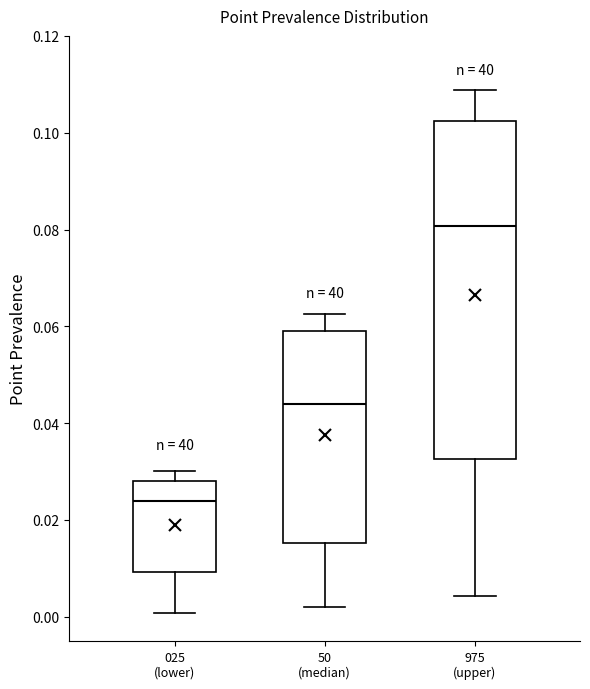

Where is the lower edge of the box for 50 (median) on the y-axis? The values are not printed on the chart, so give them approximately, as read against the axis.

0.016